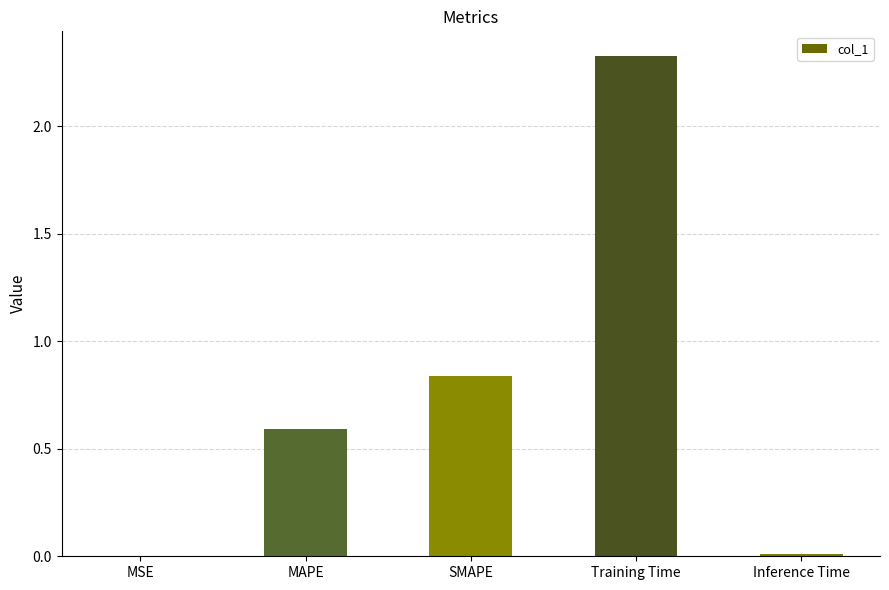

At which category does the chart reach its peak across all series?

Training Time